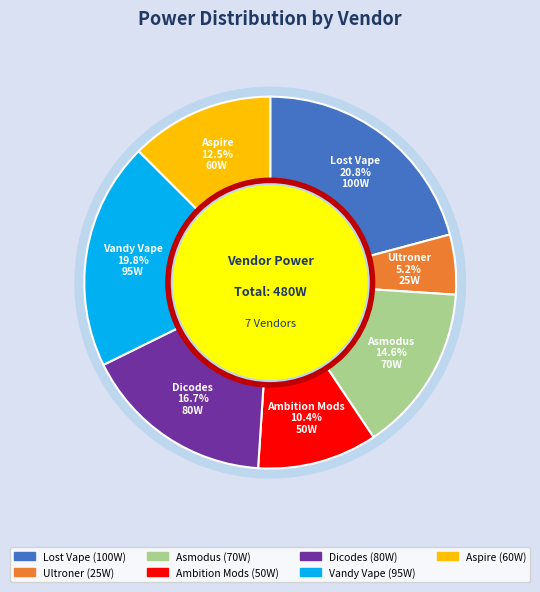

To the nearest percent, what percentage of the pie is Lost Vape?

21%